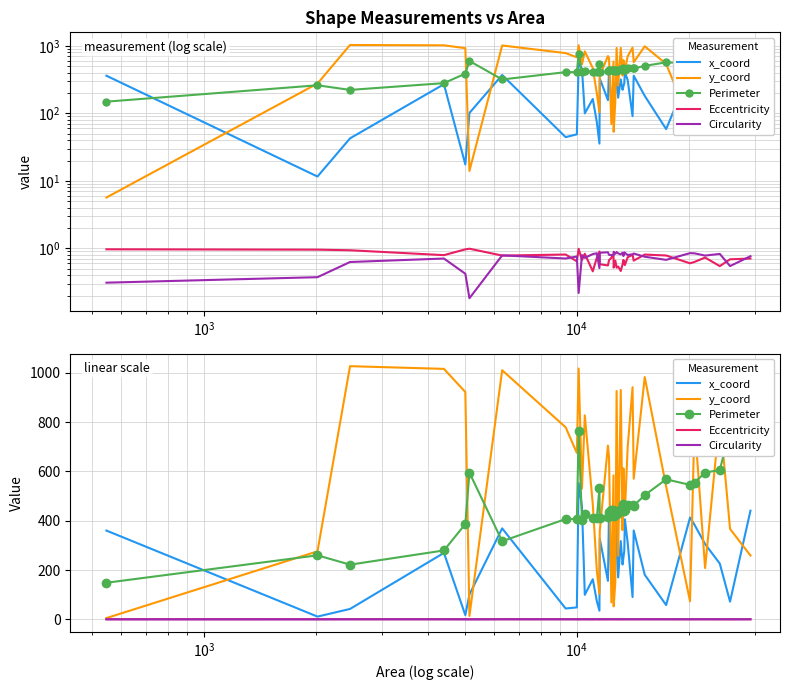

True or false: Circularity and y_coord intersect in this chart.

False